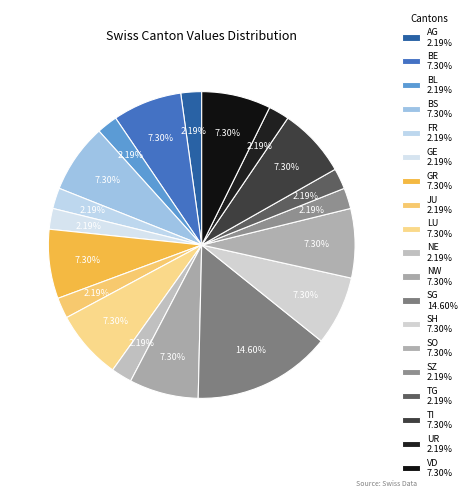

How many slices are in this pie chart?

19